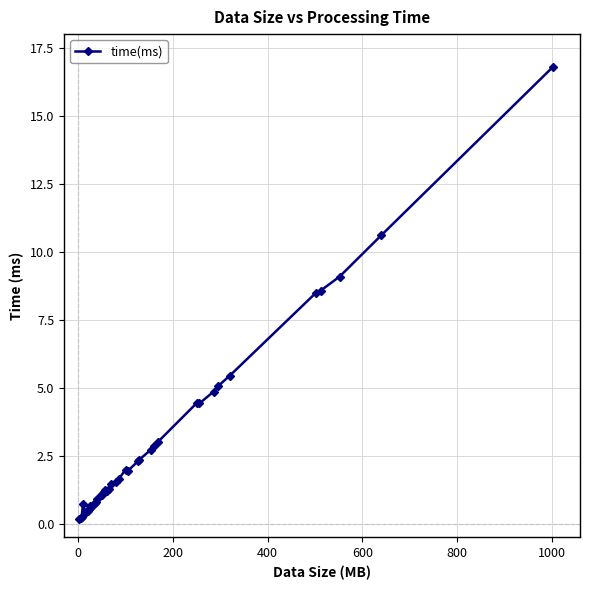

What is the sum of all values?

114.1